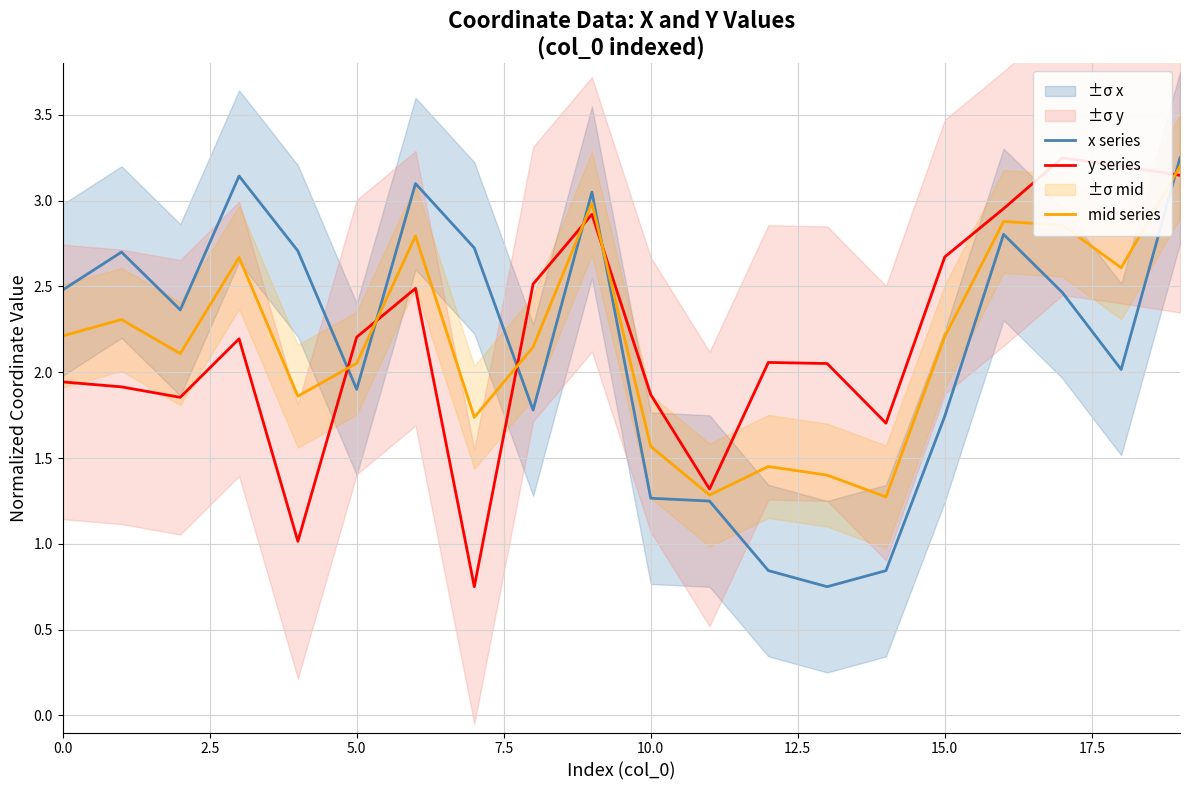

What is the sum of all y series values?

44.0